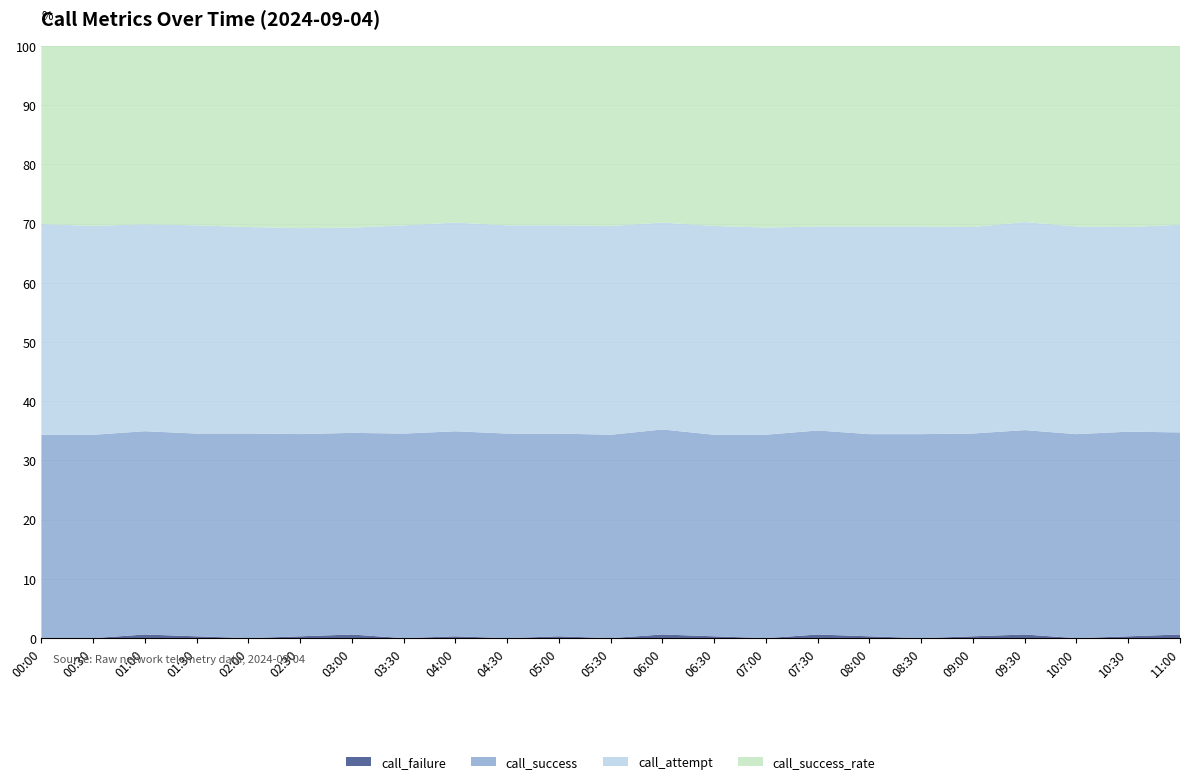

Reading left to right, transcribe all the data shown in this chart.

call_failure: 0.0	0.0	2.0	1.0	0.0	1.0	2.0	0.0	1.0	0.0	1.0	0.0	2.0	1.0	0.0	2.0	1.0	0.0	1.0	2.0	0.0	1.0	2.0
call_success: 110.0	110.0	111.0	111.0	112.0	110.0	111.0	112.0	112.0	111.0	110.0	111.0	112.0	110.0	111.0	112.0	110.0	111.0	110.0	112.0	111.0	112.0	110.0
call_attempt: 114.0	113.0	113.0	114.0	113.0	112.0	113.0	114.0	114.0	113.0	113.0	114.0	113.0	114.0	113.0	112.0	113.0	113.0	112.0	114.0	113.0	112.0	113.0
call_success_rate: 96.4	97.3	97.4	98.2	99.1	99.1	100.0	98.2	96.5	97.3	97.3	98.2	96.5	98.2	99.1	99.1	98.2	98.2	98.2	96.5	98.2	99.1	97.3